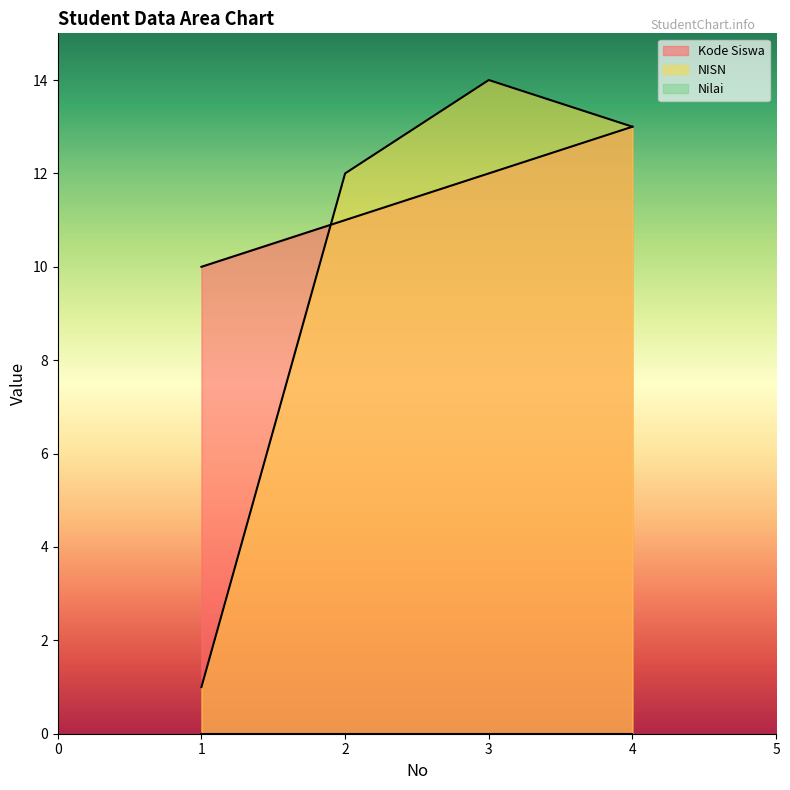

At 4, list the series in order from largest to smallest.

Kode Siswa, NISN